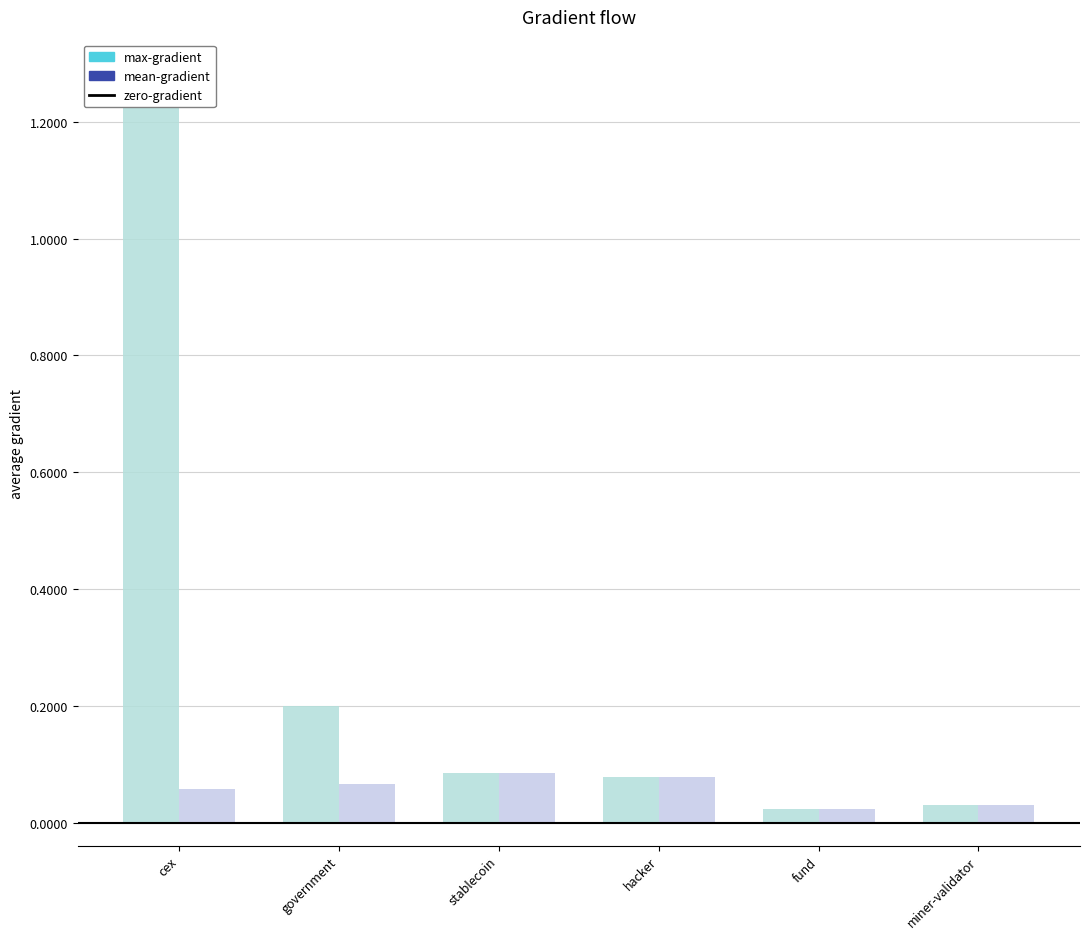

How many bars are there in total?

6